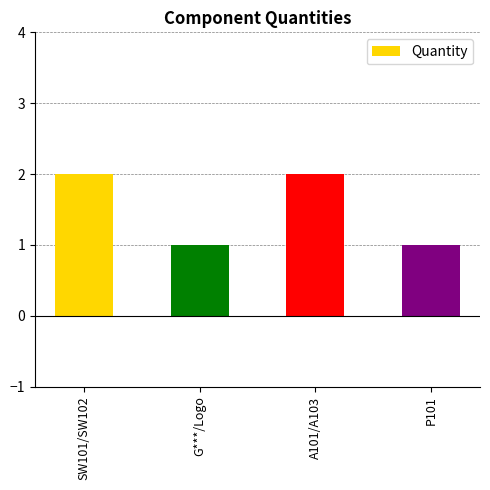

The chart shows a value of 1 at SW101/SW102. True or false?

False